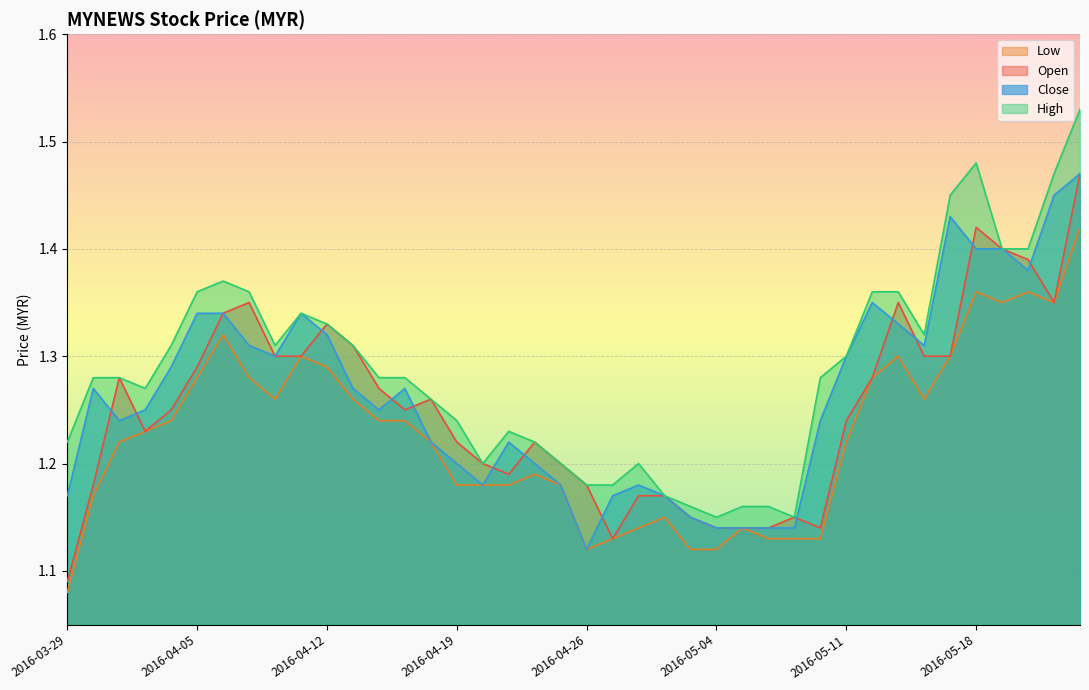

Reading left to right, transcribe all the data shown in this chart.

open: 2016-03-29=1.1	2016-03-30=1.2	2016-03-31=1.3	2016-04-01=1.2	2016-04-04=1.2	2016-04-05=1.3	2016-04-06=1.3	2016-04-07=1.4	2016-04-08=1.3	2016-04-11=1.3	2016-04-12=1.3	2016-04-13=1.3	2016-04-14=1.3	2016-04-15=1.2	2016-04-18=1.3	2016-04-19=1.2	2016-04-20=1.2	2016-04-21=1.2	2016-04-22=1.2	2016-04-25=1.2	2016-04-26=1.2	2016-04-27=1.1	2016-04-28=1.2	2016-04-29=1.2	2016-05-03=1.1	2016-05-04=1.1	2016-05-05=1.1	2016-05-06=1.1	2016-05-09=1.1	2016-05-10=1.1	2016-05-11=1.2	2016-05-12=1.3	2016-05-13=1.4	2016-05-16=1.3	2016-05-17=1.3	2016-05-18=1.4	2016-05-19=1.4	2016-05-20=1.4	2016-05-23=1.4	2016-05-24=1.5
high: 2016-03-29=1.2	2016-03-30=1.3	2016-03-31=1.3	2016-04-01=1.3	2016-04-04=1.3	2016-04-05=1.4	2016-04-06=1.4	2016-04-07=1.4	2016-04-08=1.3	2016-04-11=1.3	2016-04-12=1.3	2016-04-13=1.3	2016-04-14=1.3	2016-04-15=1.3	2016-04-18=1.3	2016-04-19=1.2	2016-04-20=1.2	2016-04-21=1.2	2016-04-22=1.2	2016-04-25=1.2	2016-04-26=1.2	2016-04-27=1.2	2016-04-28=1.2	2016-04-29=1.2	2016-05-03=1.2	2016-05-04=1.1	2016-05-05=1.2	2016-05-06=1.2	2016-05-09=1.1	2016-05-10=1.3	2016-05-11=1.3	2016-05-12=1.4	2016-05-13=1.4	2016-05-16=1.3	2016-05-17=1.4	2016-05-18=1.5	2016-05-19=1.4	2016-05-20=1.4	2016-05-23=1.5	2016-05-24=1.5
low: 2016-03-29=1.1	2016-03-30=1.2	2016-03-31=1.2	2016-04-01=1.2	2016-04-04=1.2	2016-04-05=1.3	2016-04-06=1.3	2016-04-07=1.3	2016-04-08=1.3	2016-04-11=1.3	2016-04-12=1.3	2016-04-13=1.3	2016-04-14=1.2	2016-04-15=1.2	2016-04-18=1.2	2016-04-19=1.2	2016-04-20=1.2	2016-04-21=1.2	2016-04-22=1.2	2016-04-25=1.2	2016-04-26=1.1	2016-04-27=1.1	2016-04-28=1.1	2016-04-29=1.1	2016-05-03=1.1	2016-05-04=1.1	2016-05-05=1.1	2016-05-06=1.1	2016-05-09=1.1	2016-05-10=1.1	2016-05-11=1.2	2016-05-12=1.3	2016-05-13=1.3	2016-05-16=1.3	2016-05-17=1.3	2016-05-18=1.4	2016-05-19=1.4	2016-05-20=1.4	2016-05-23=1.4	2016-05-24=1.4
close: 2016-03-29=1.2	2016-03-30=1.3	2016-03-31=1.2	2016-04-01=1.2	2016-04-04=1.3	2016-04-05=1.3	2016-04-06=1.3	2016-04-07=1.3	2016-04-08=1.3	2016-04-11=1.3	2016-04-12=1.3	2016-04-13=1.3	2016-04-14=1.2	2016-04-15=1.3	2016-04-18=1.2	2016-04-19=1.2	2016-04-20=1.2	2016-04-21=1.2	2016-04-22=1.2	2016-04-25=1.2	2016-04-26=1.1	2016-04-27=1.2	2016-04-28=1.2	2016-04-29=1.2	2016-05-03=1.1	2016-05-04=1.1	2016-05-05=1.1	2016-05-06=1.1	2016-05-09=1.1	2016-05-10=1.2	2016-05-11=1.3	2016-05-12=1.4	2016-05-13=1.3	2016-05-16=1.3	2016-05-17=1.4	2016-05-18=1.4	2016-05-19=1.4	2016-05-20=1.4	2016-05-23=1.4	2016-05-24=1.5